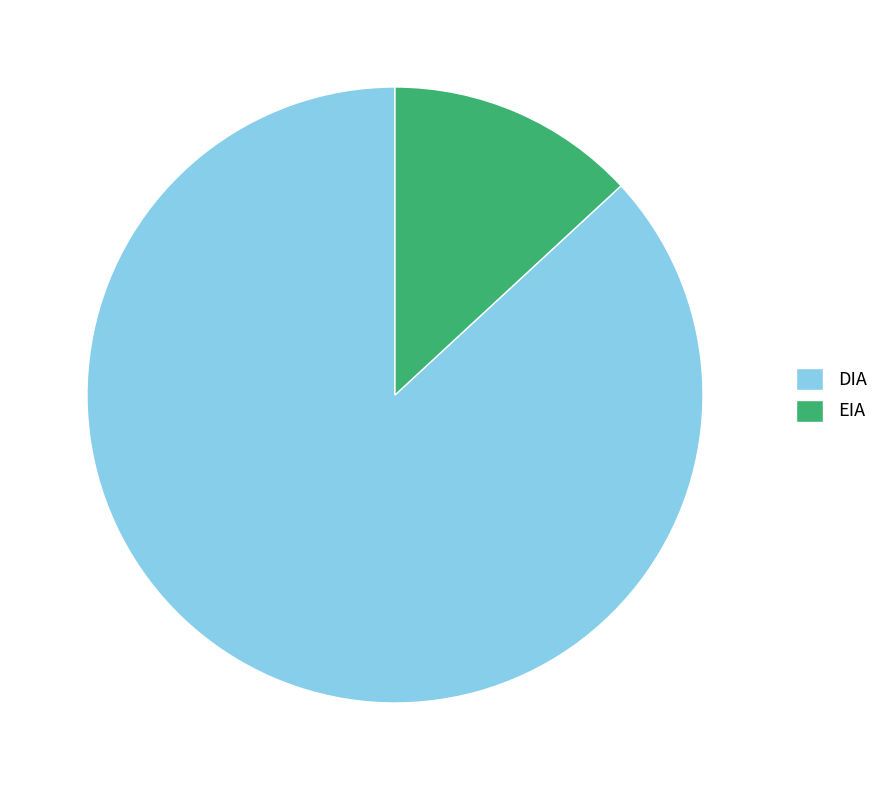

Is the sum of DIA and EIA greater than half?

Yes